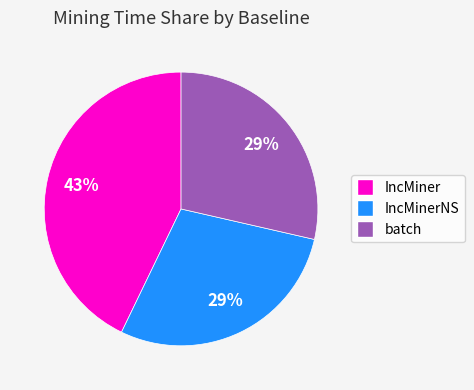

To the nearest percent, what is the difference between the largest and smallest slice percentages?

14%